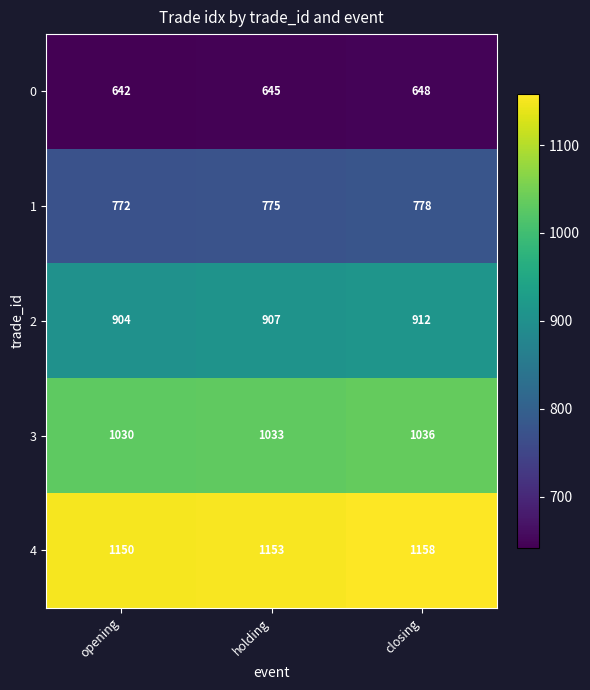

Which category has the lowest value across all series?

opening